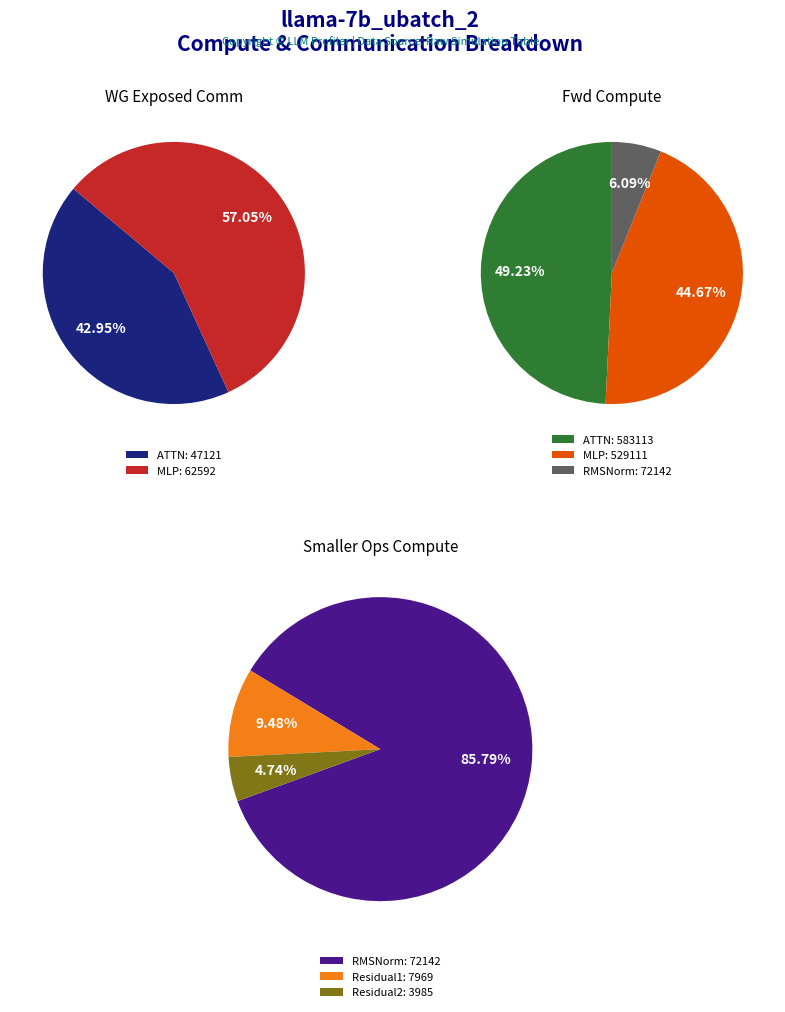

Which category accounts for the majority?

MLP